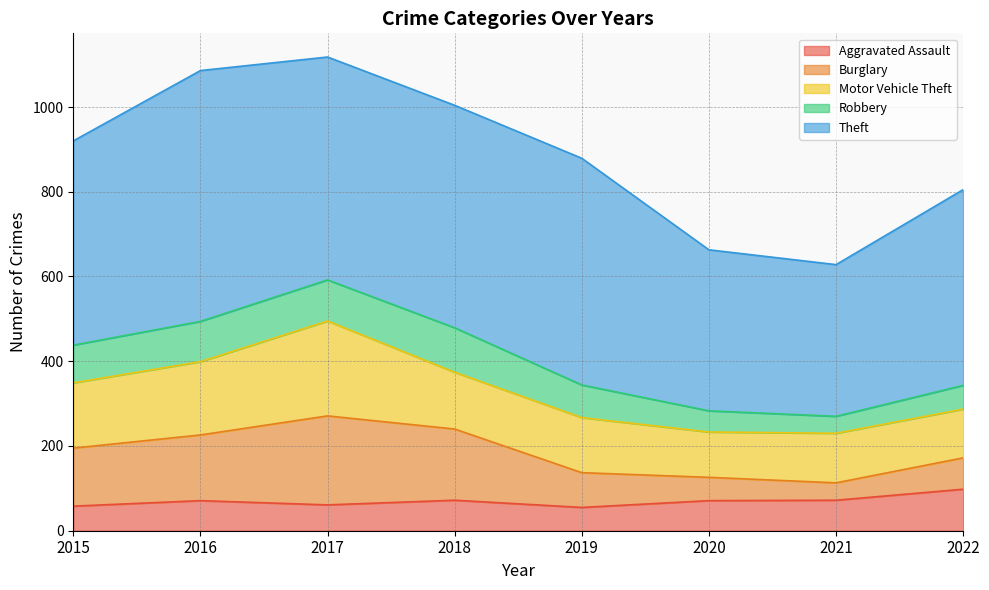

At which label is Burglary closest to 125?

2015